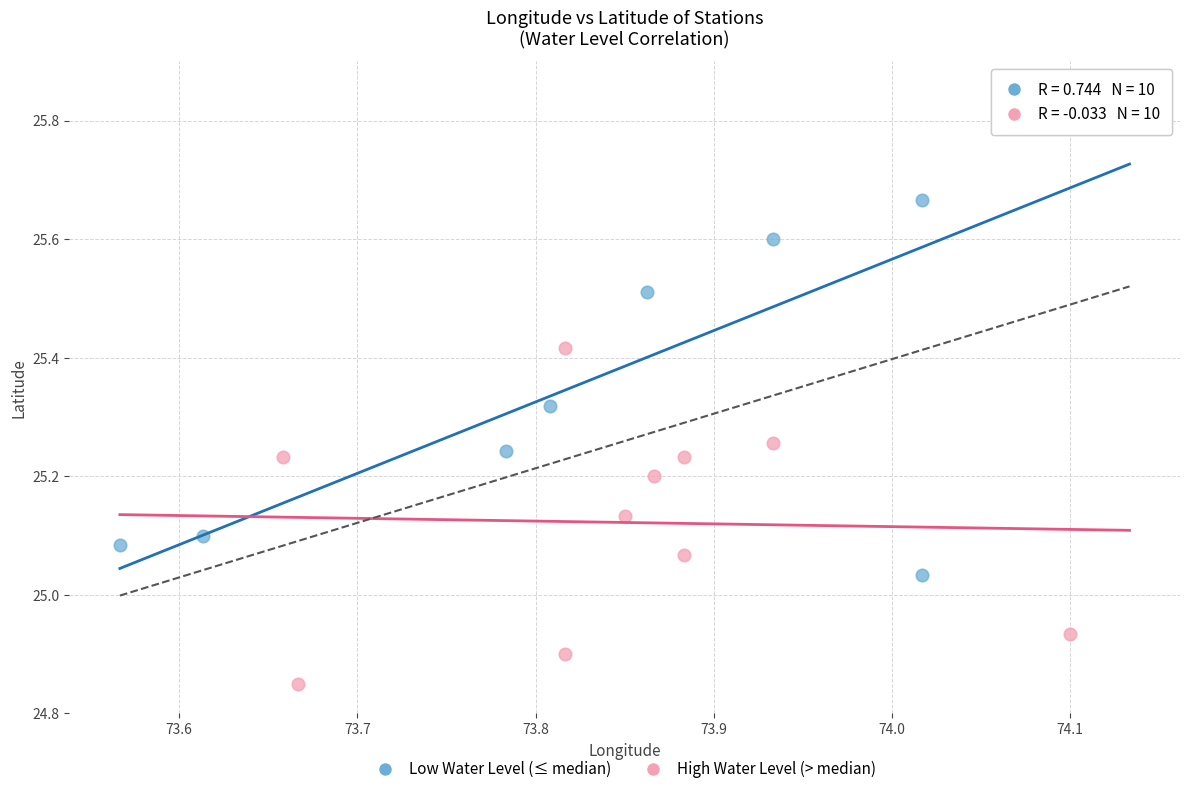

Which series contains the highest Y value?

Low Water Level (≤ median)